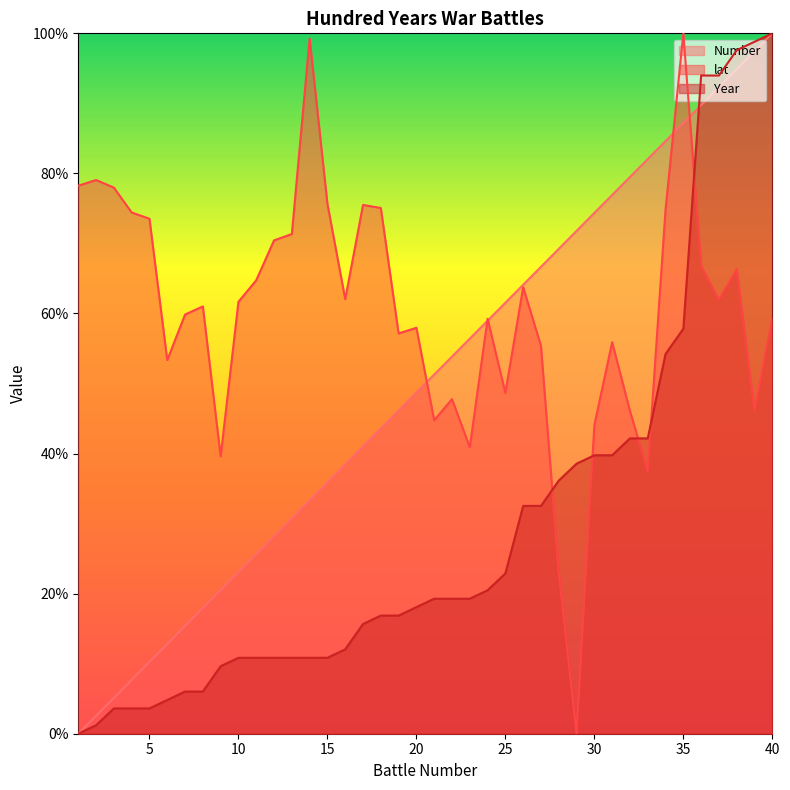

Which category has the highest value in the Year series?

40